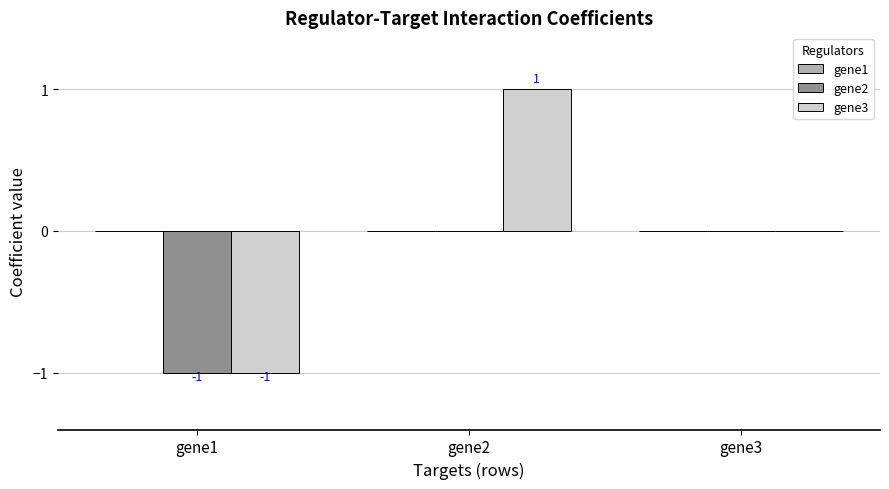

Where is gene3 nearest to the value 0?

gene3